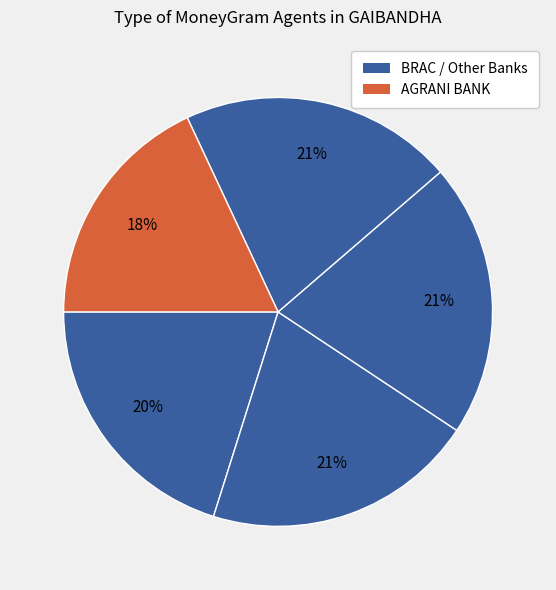

How many segments does this pie chart have?

5